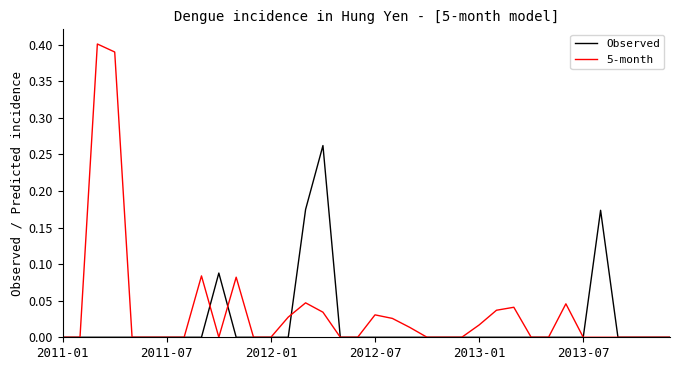

Rank the series by their maximum value, from highest to lowest.

5-month, Observed